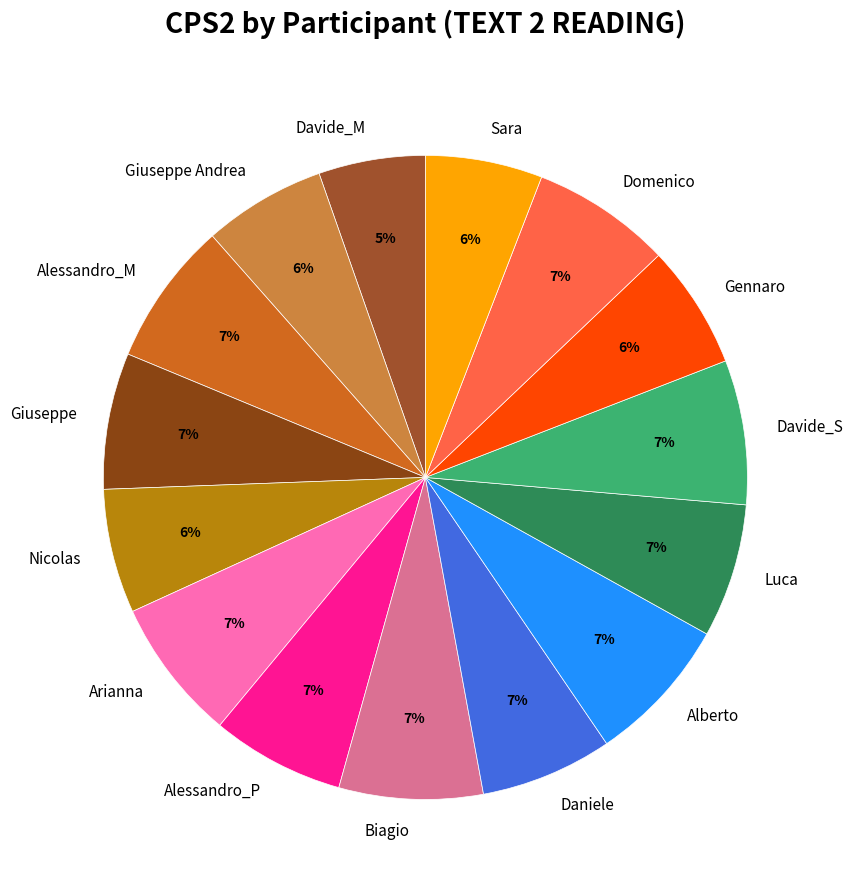

What percentage is the Arianna slice, to the nearest percent?

7%